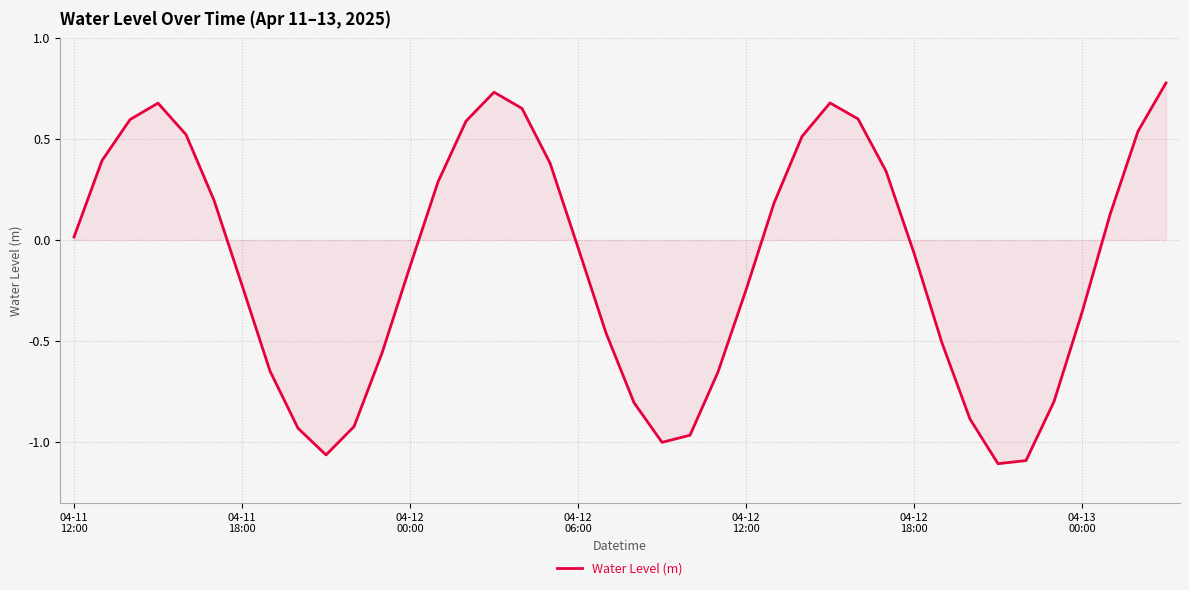

How many interior local valleys (lower than both neighbors) does the data have?

3